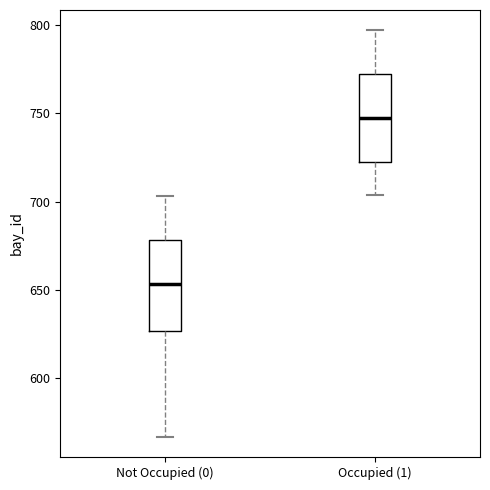

Reading left to right, transcribe this box plot: for each box, give where its median line is, the range the box spans, and where its two whiskers end, as read against the y-axis. The values are not printed on the chart, so give them approximately, as read against the axis.

Not Occupied (0): median 655, box 625 to 680, whiskers 565 to 705
Occupied (1): median 750, box 725 to 770, whiskers 705 to 795